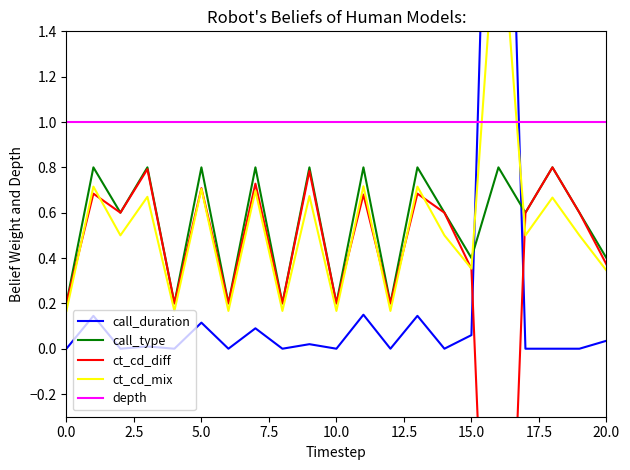

What is the spread (max minus min) of values at 0.0?

1.0